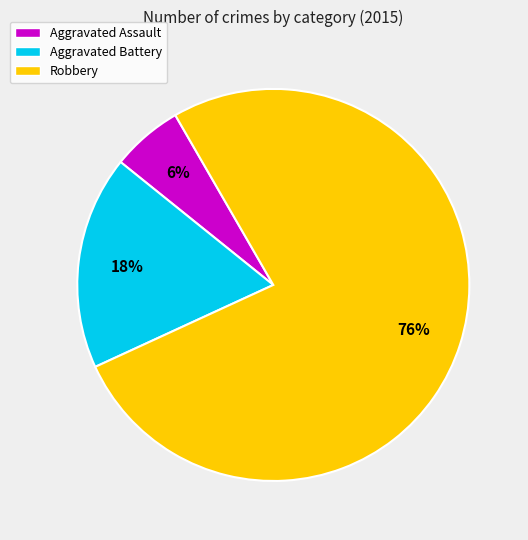

Is the sum of Aggravated Assault and Robbery greater than half?

Yes